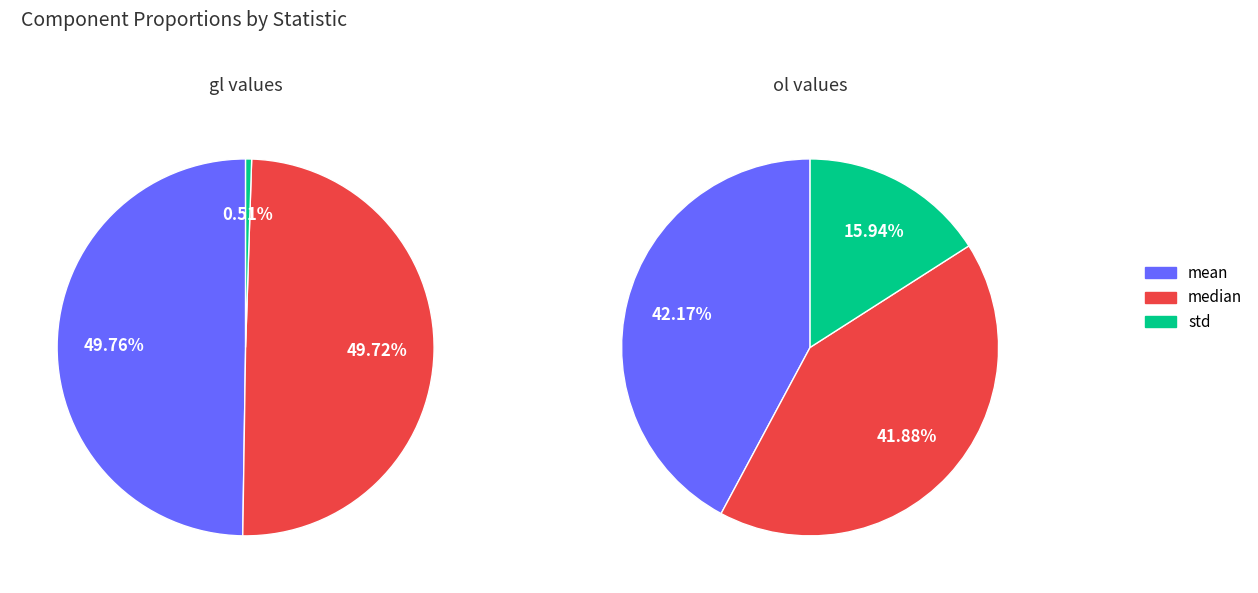

To the nearest percent, what is the average slice percentage?

33%